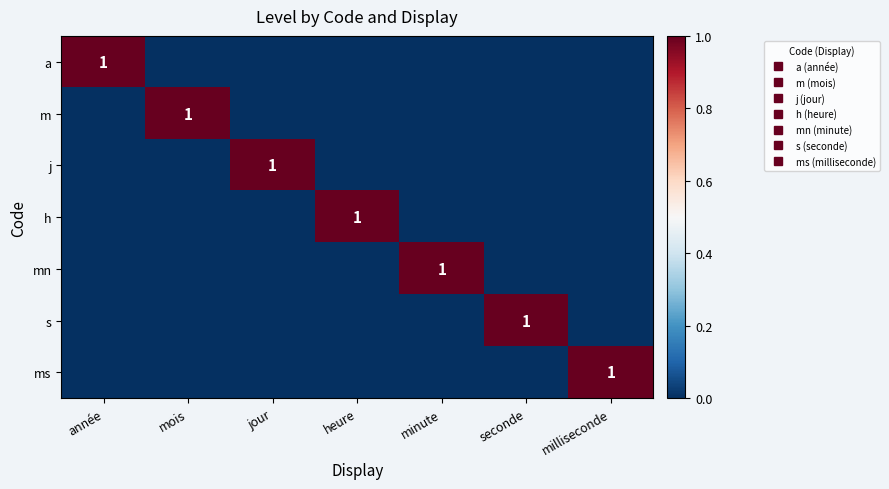

Is the value of a at heure greater than the value of s at année?

No